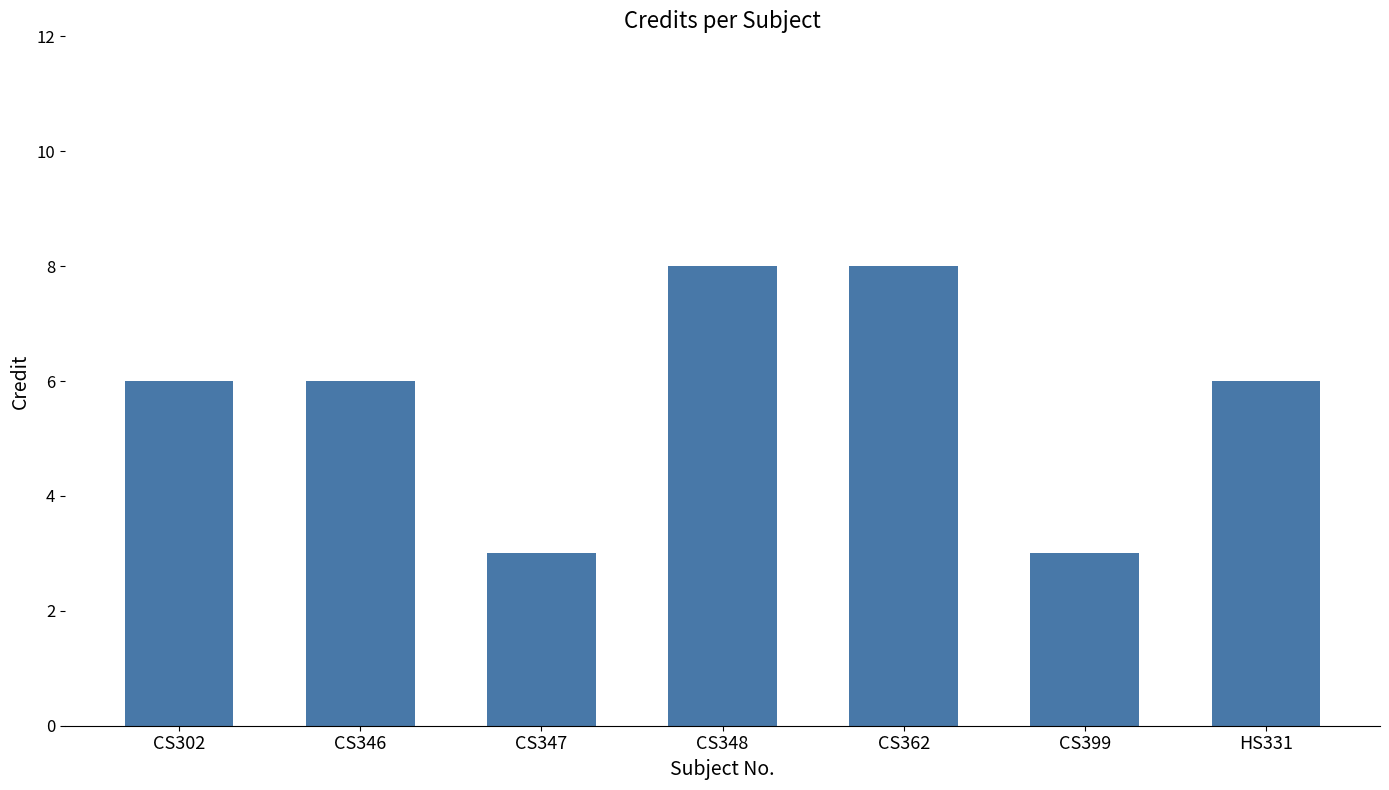

What is the label of the 4th bar from the left?

CS348